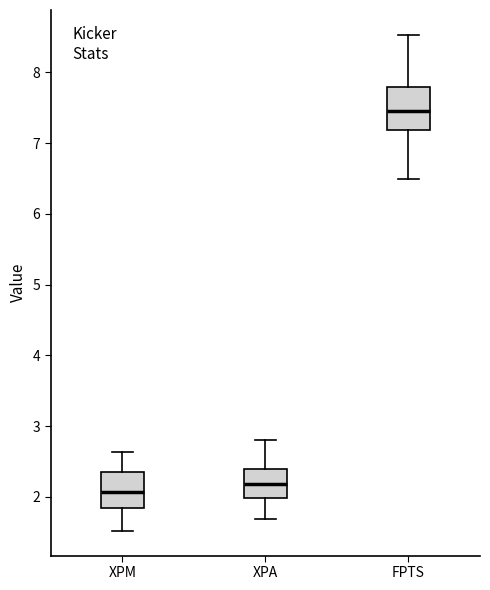

Reading left to right, transcribe this box plot: for each box, give where its median line is, the range the box spans, and where its two whiskers end, as read against the y-axis. The values are not printed on the chart, so give them approximately, as read against the axis.

XPM: median 2.1, box 1.8 to 2.3, whiskers 1.5 to 2.6
XPA: median 2.2, box 2.0 to 2.4, whiskers 1.7 to 2.8
FPTS: median 7.5, box 7.2 to 7.8, whiskers 6.5 to 8.5